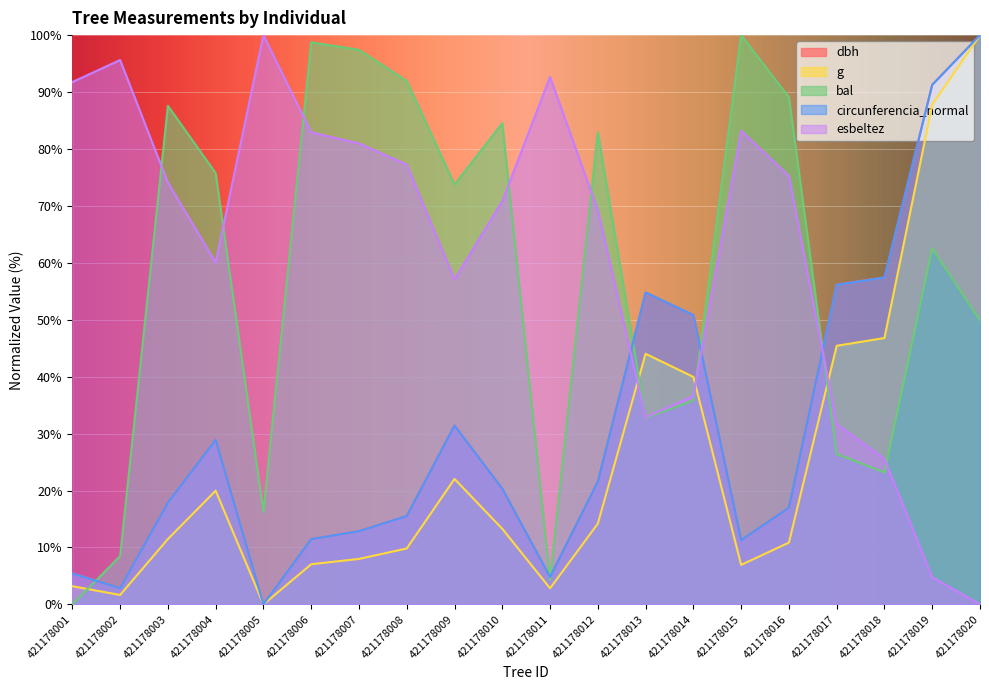

How many values in the g series exceed 13?

10